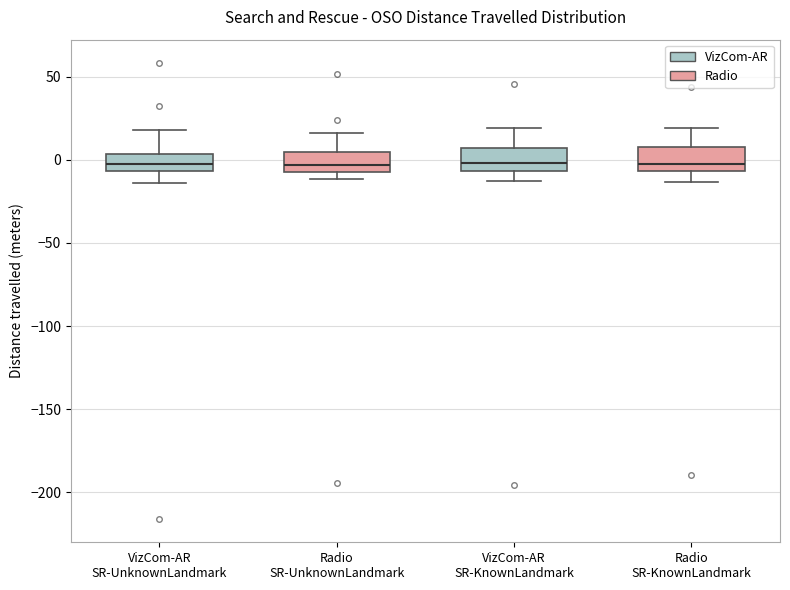

Where does the upper whisker of the box for VizCom-AR SR-KnownLandmark end on the y-axis? The values are not printed on the chart, so give them approximately, as read against the axis.

20